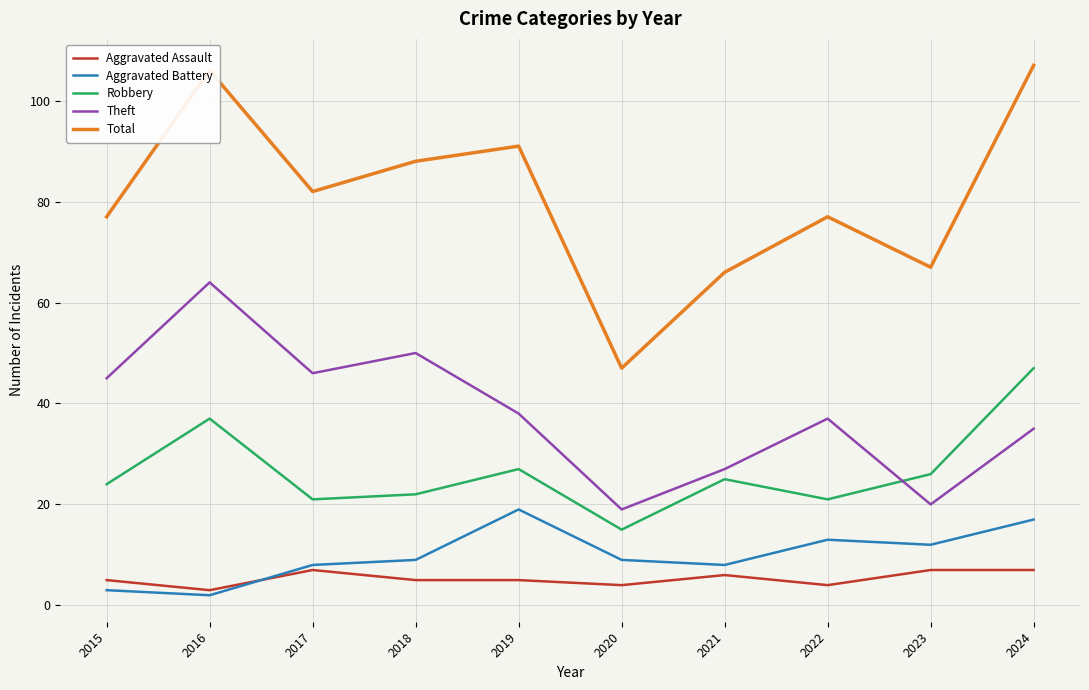

Which series has the widest spread of values?

Total